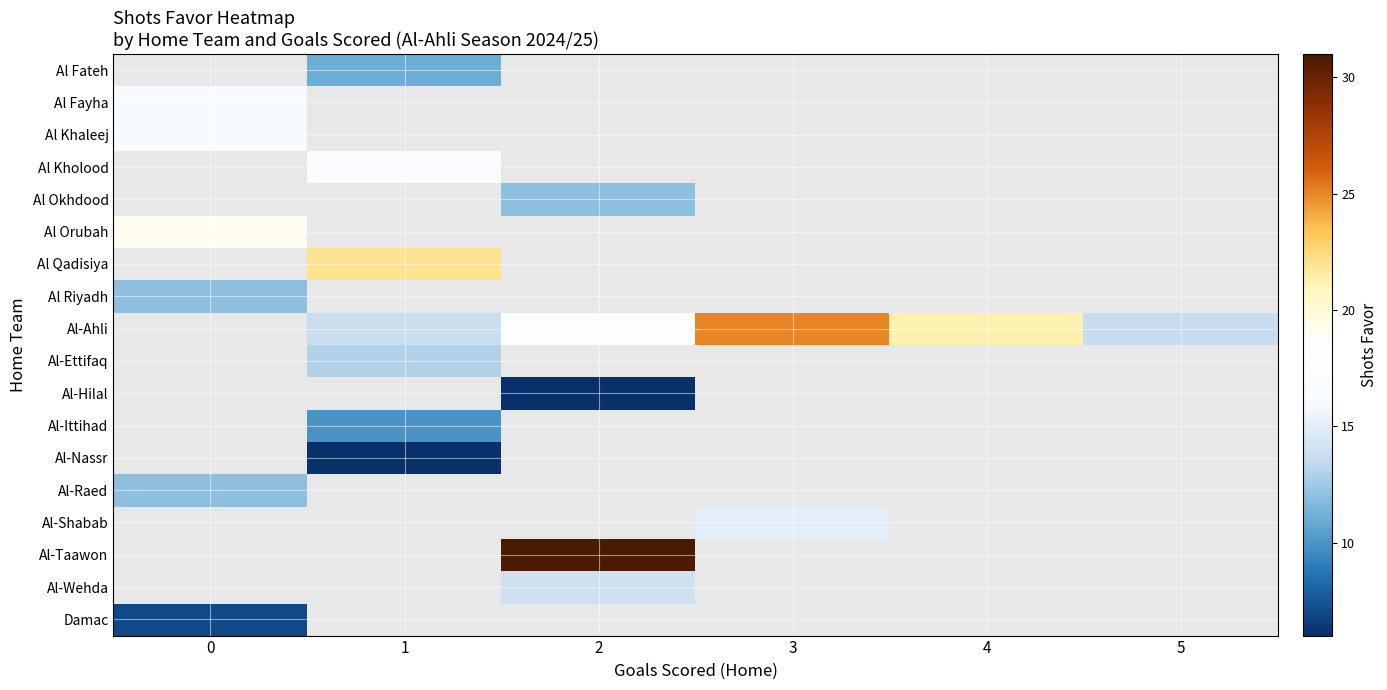

What is the greatest value displayed?

31.0